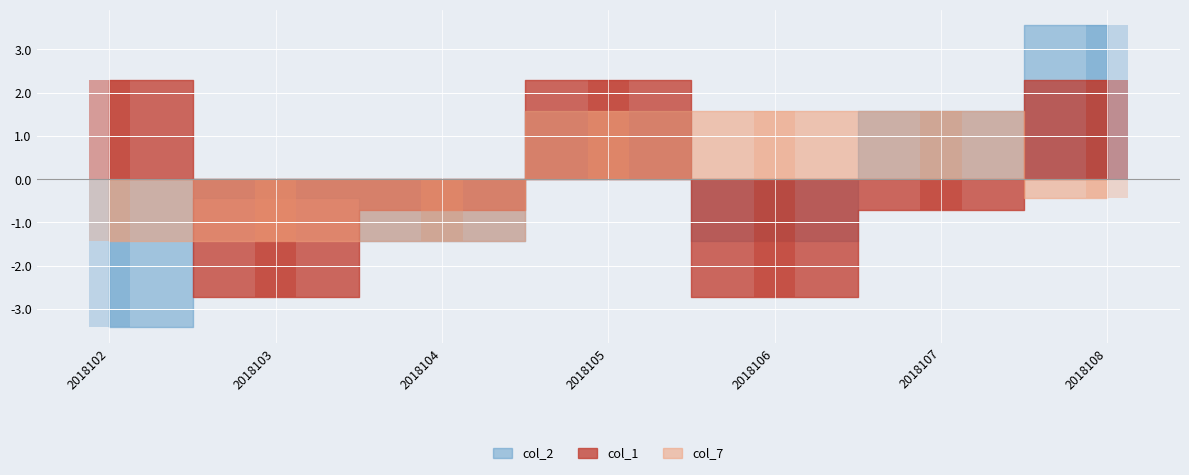

The value of col_7 at 2018103 is -1.4. True or false?

True